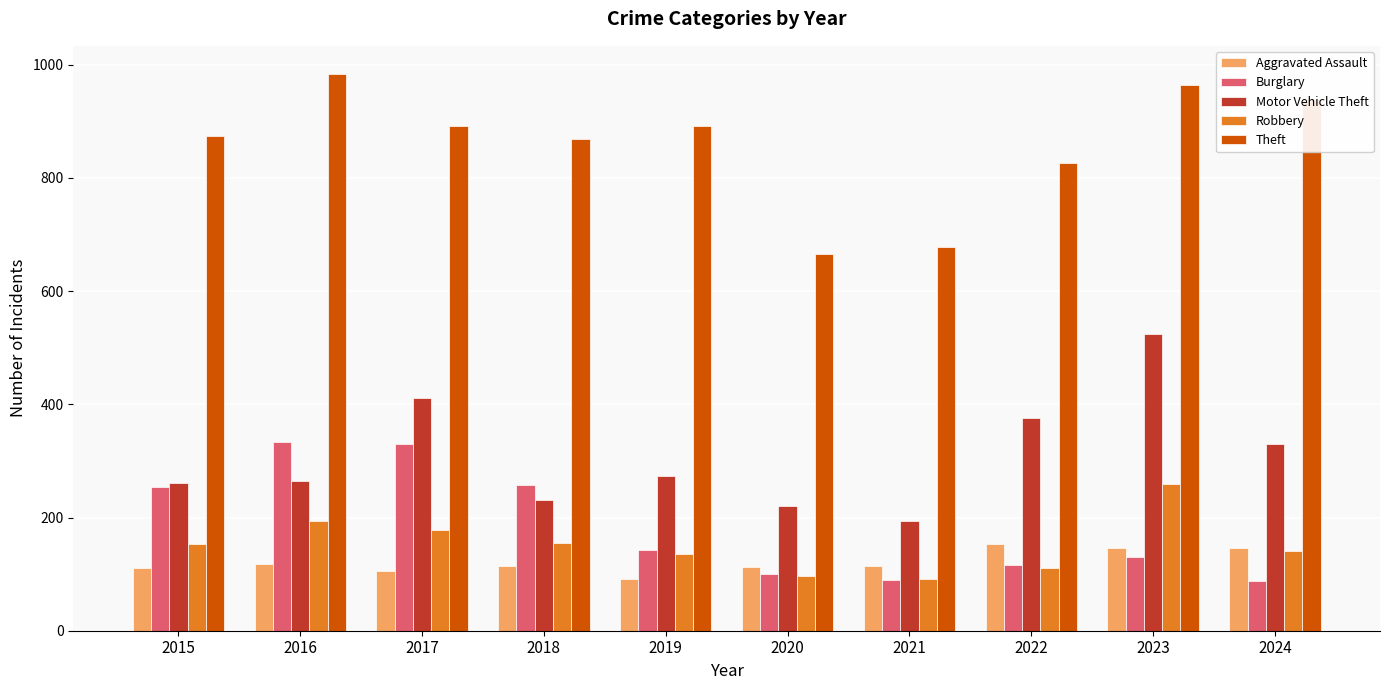

At how many categories does at least one series exceed 472?

10